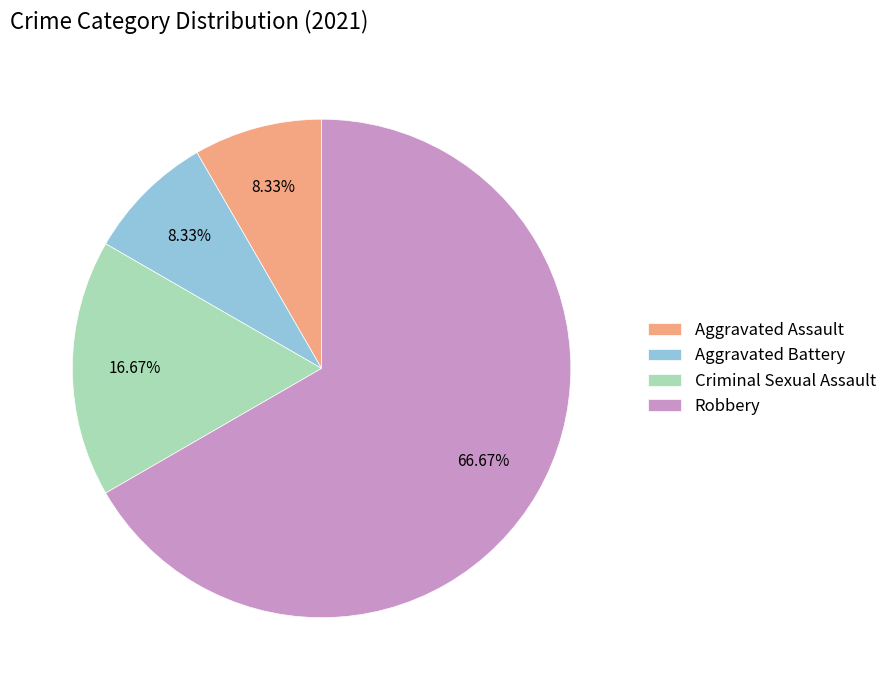

Which category has the biggest portion of the pie?

Robbery